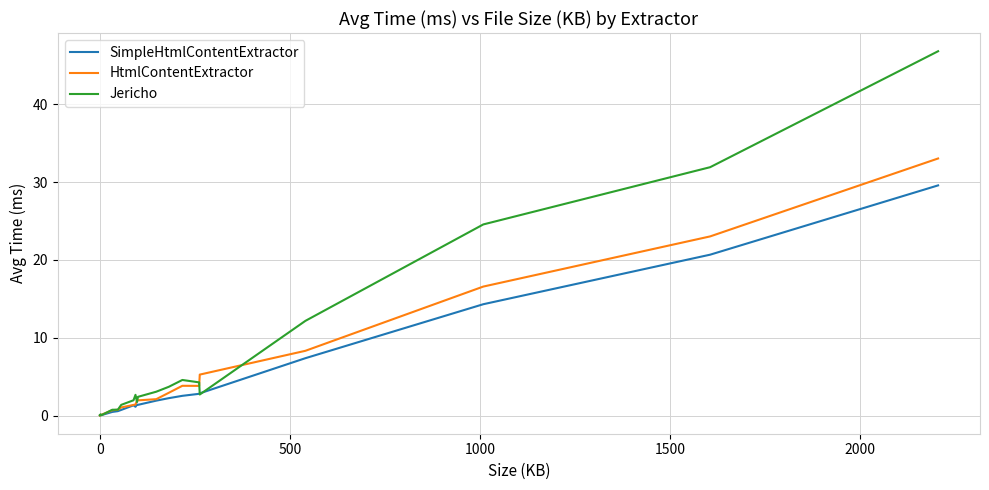

Which series has the widest spread of values?

Jericho